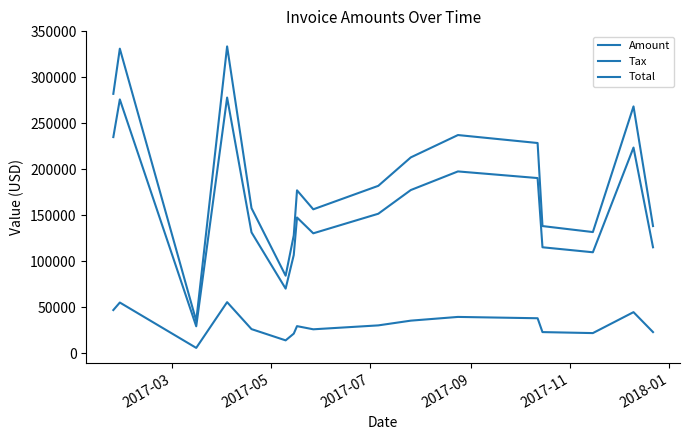

Reading right to left, transcribe all the data shown in this chart.

Amount: 115279.0	223718.0	109859.0	115288.0	190555.0	197767.0	177523.0	151752.0	130466.0	147674.0	106893.0	70323.0	131521.0	278089.0	29353.0	276047.0	235104.0
Tax: 23055.8	44743.6	21971.8	23057.6	38111.0	39553.4	35504.6	30350.4	26093.2	29534.8	21378.6	14064.6	26304.2	55617.8	5870.6	55209.4	47020.8
Total: 138335.0	268462.0	131831.0	138346.0	228666.0	237320.0	213028.0	182102.0	156559.0	177209.0	128272.0	84387.6	157825.0	333707.0	35223.6	331256.0	282125.0